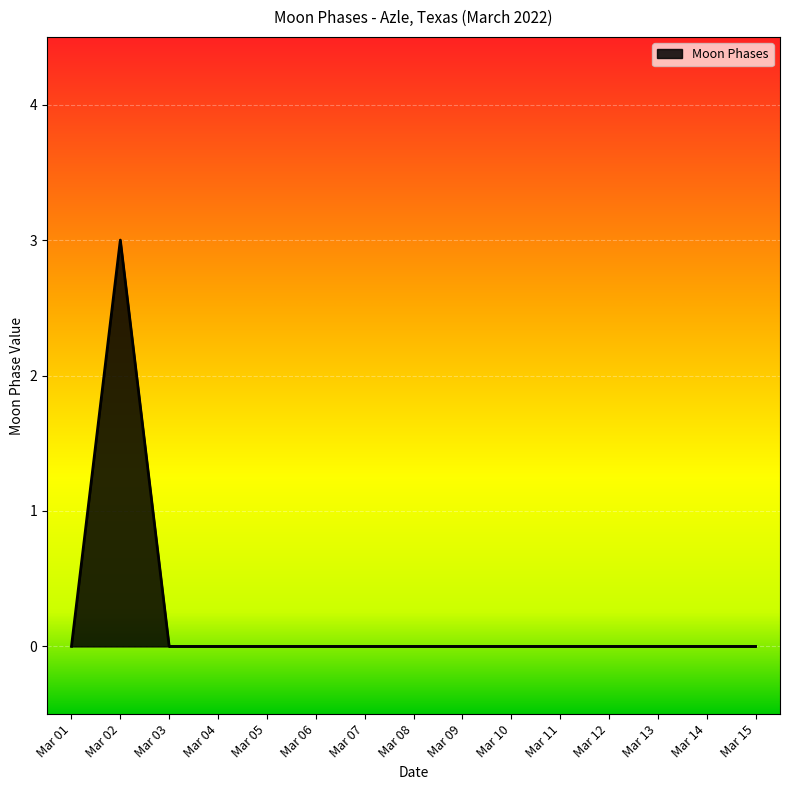

What is the maximum value shown in the chart?

3